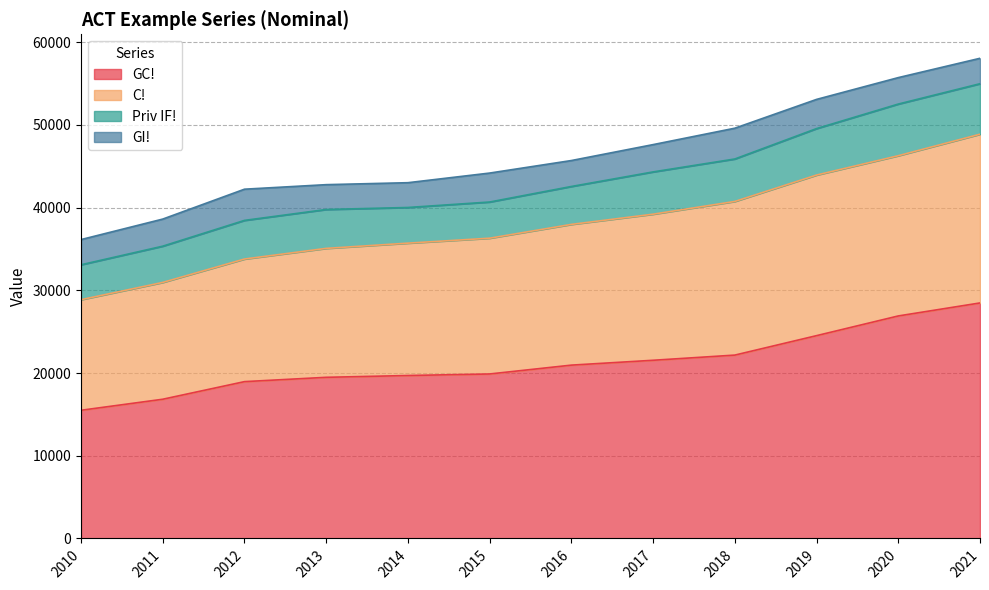

What is the total value across all series at 2018?

49608